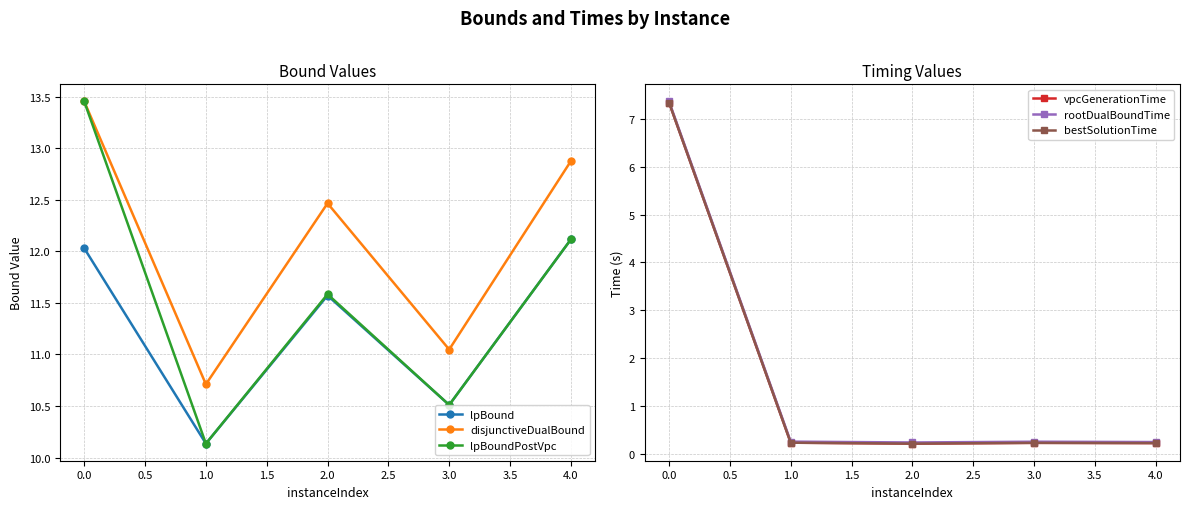

In bestSolutionTime, how many points are lower than both neighbors (excluding endpoints)?

1